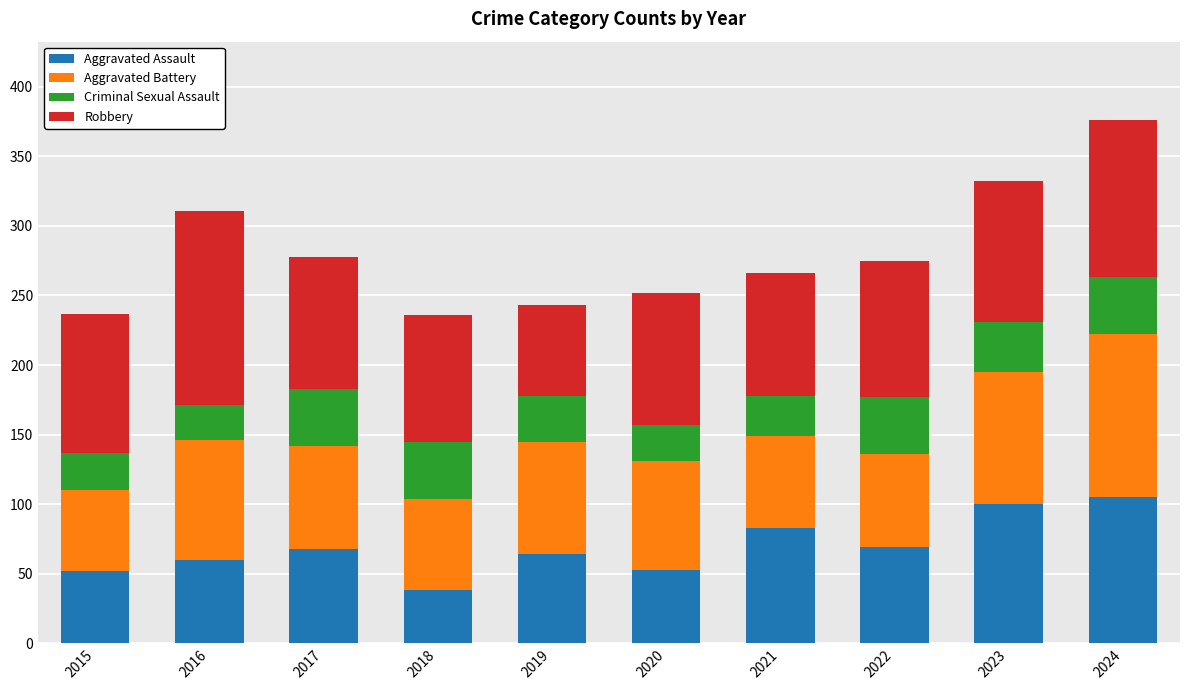

What is the total value across all series at 2019?

243